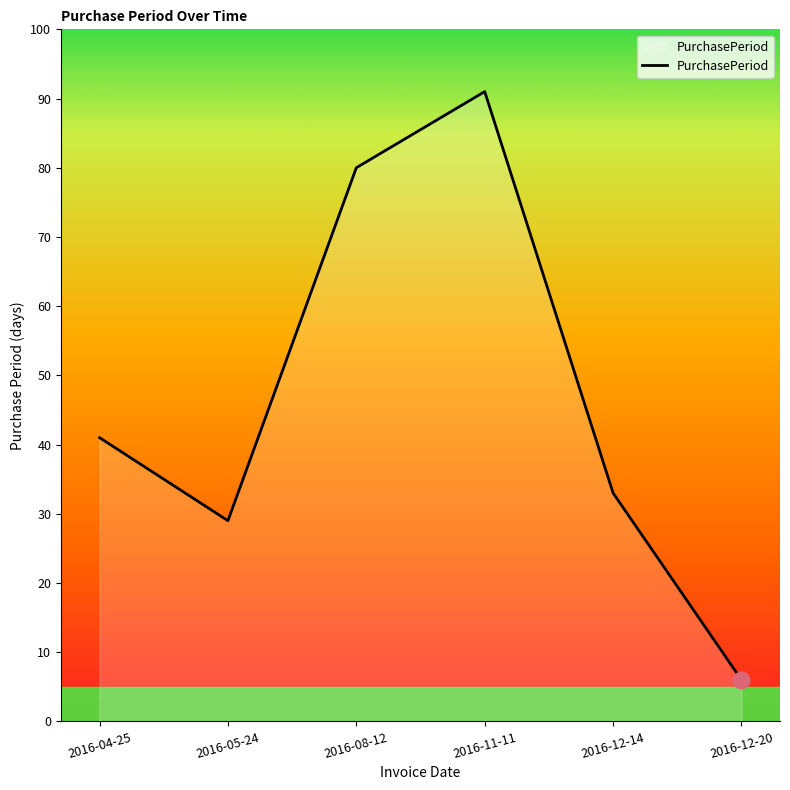

What position from the right is 2016-05-24?

5